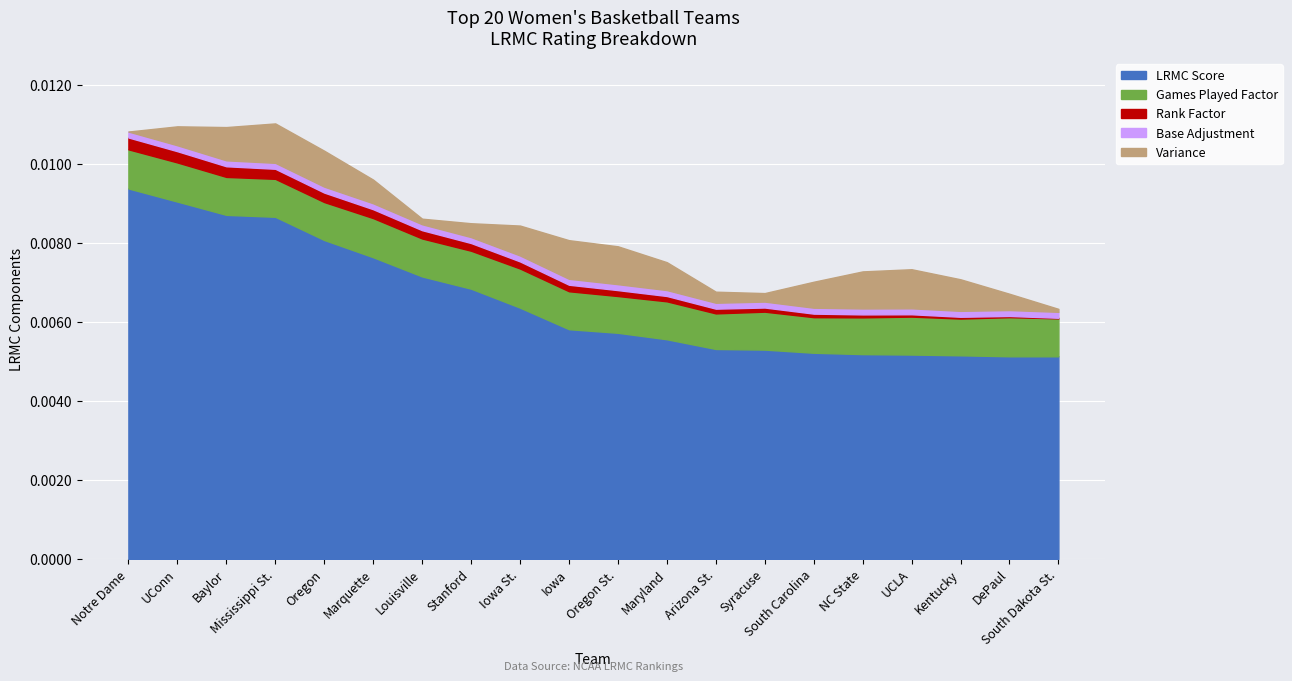

What are all the series names shown in the legend?

LRMC Score, Games Played Factor, Rank Factor, Base Adjustment, Variance